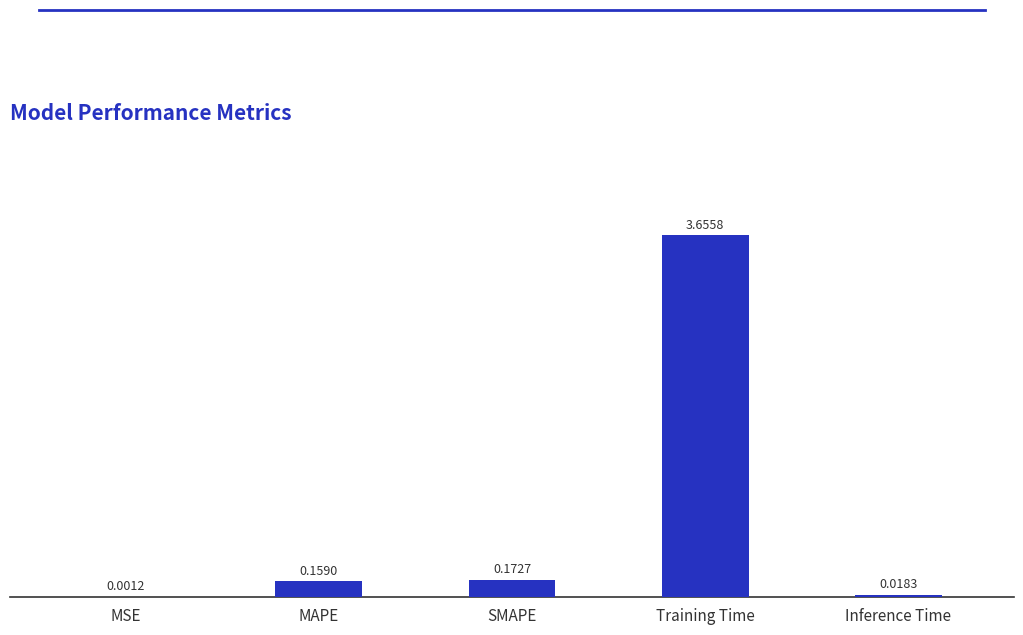

What is the sum of the values at SMAPE and Training Time?

3.8